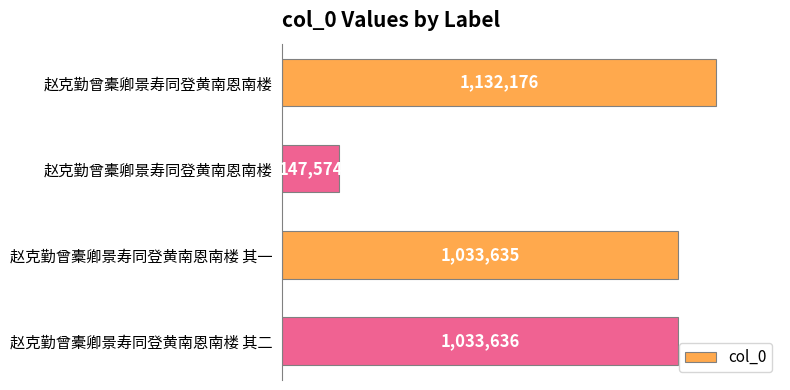

List the labels in order of value, smallest first.

1, 2, 3, 0